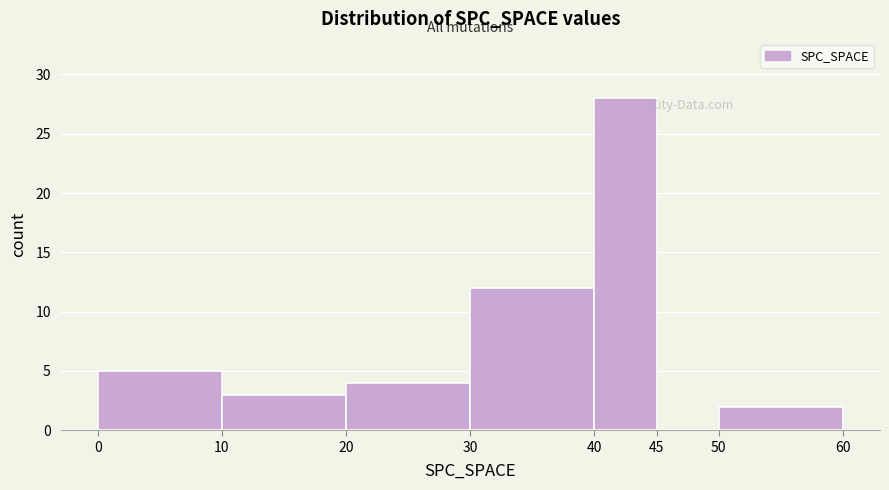

Reading left to right, list every bar in this chart as the range it spans on the x-axis followed by its height. The values are not printed on the chart, so give them approximately, as read against the axis.

0 to 10: 5
10 to 20: 3
20 to 30: 4
30 to 40: 12
40 to 45: 28
45 to 50: 0
50 to 60: 2